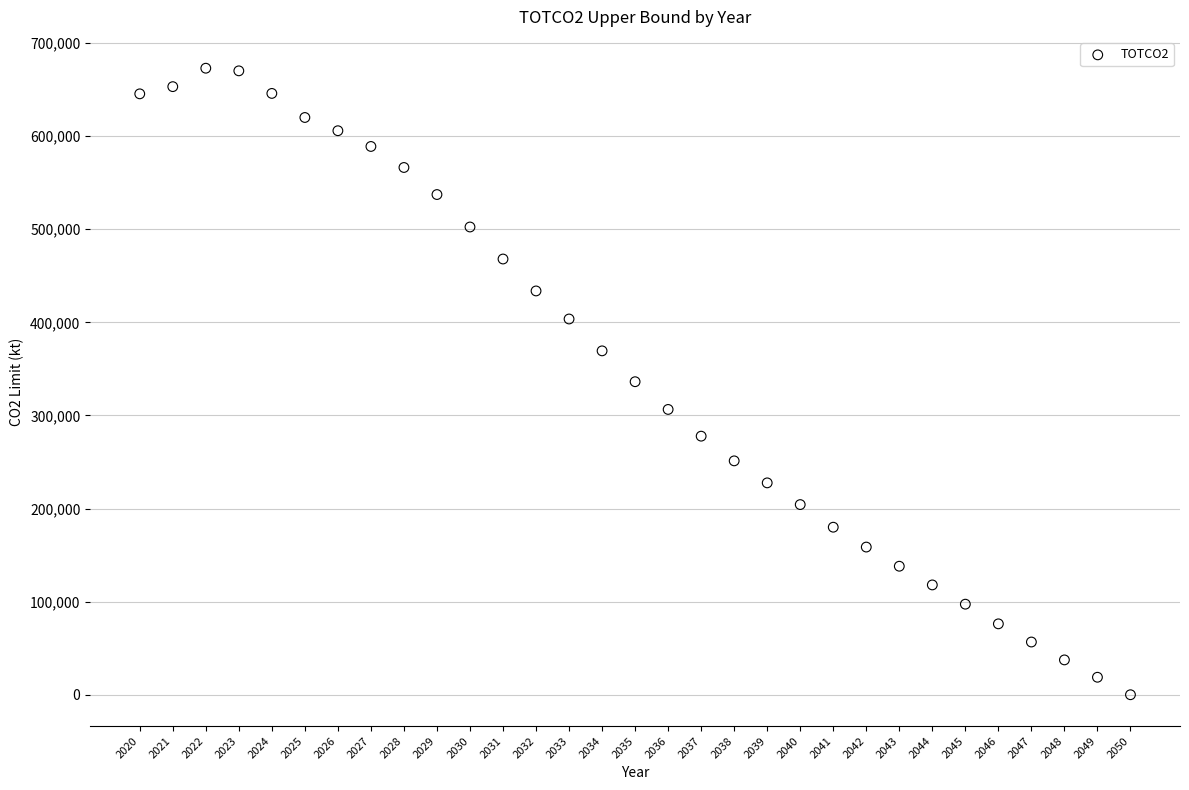

What is the range of X values (max minus min)?

30.0